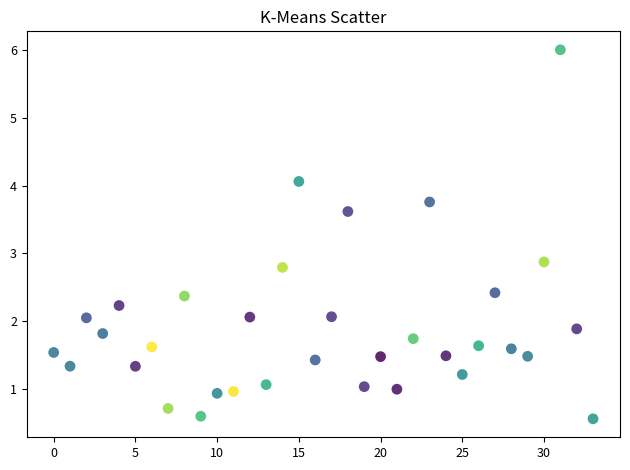

What is the range of Y values (max minus min)?

5.5